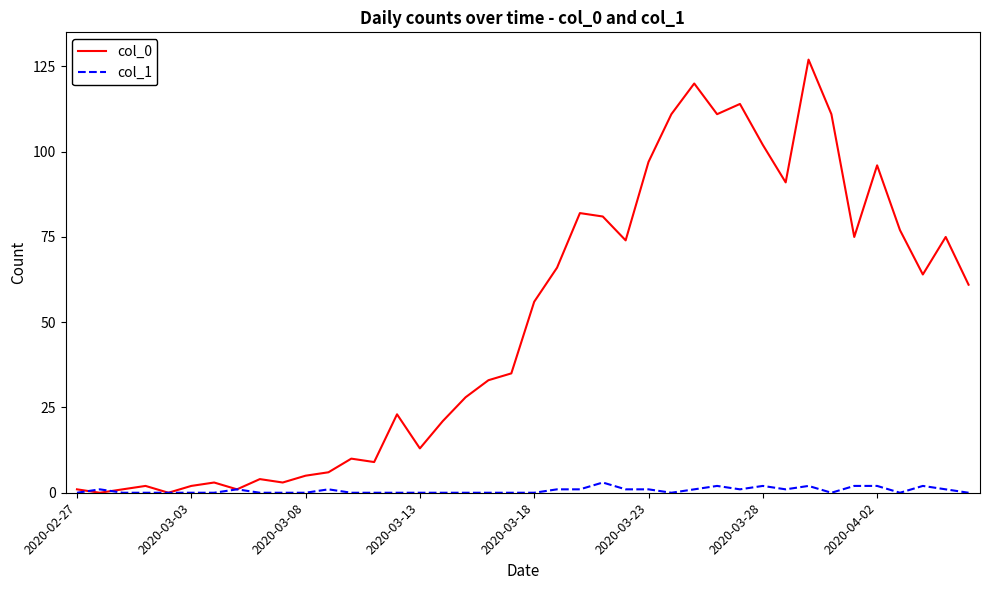

How many categories are shown in the chart?

40